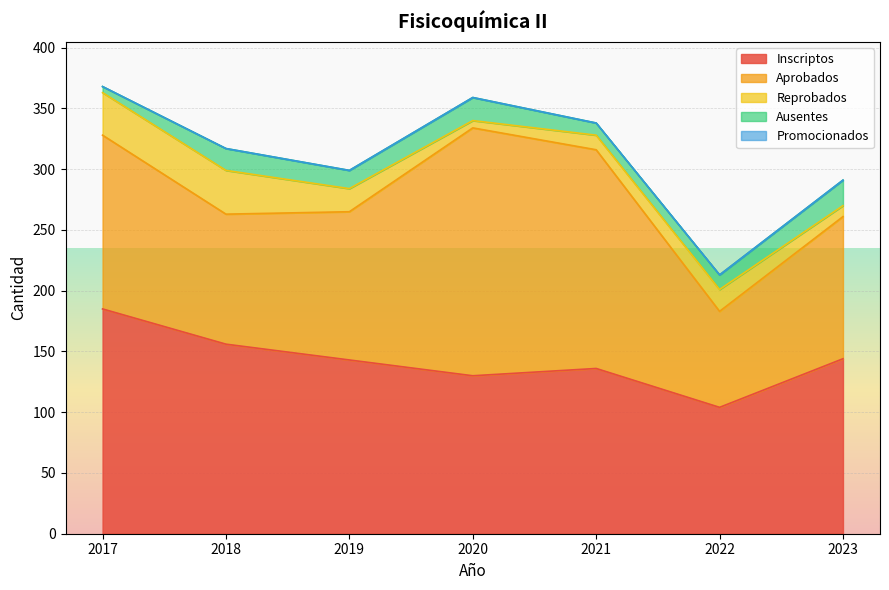

Where is Reprobados nearest to the value 21?

2019